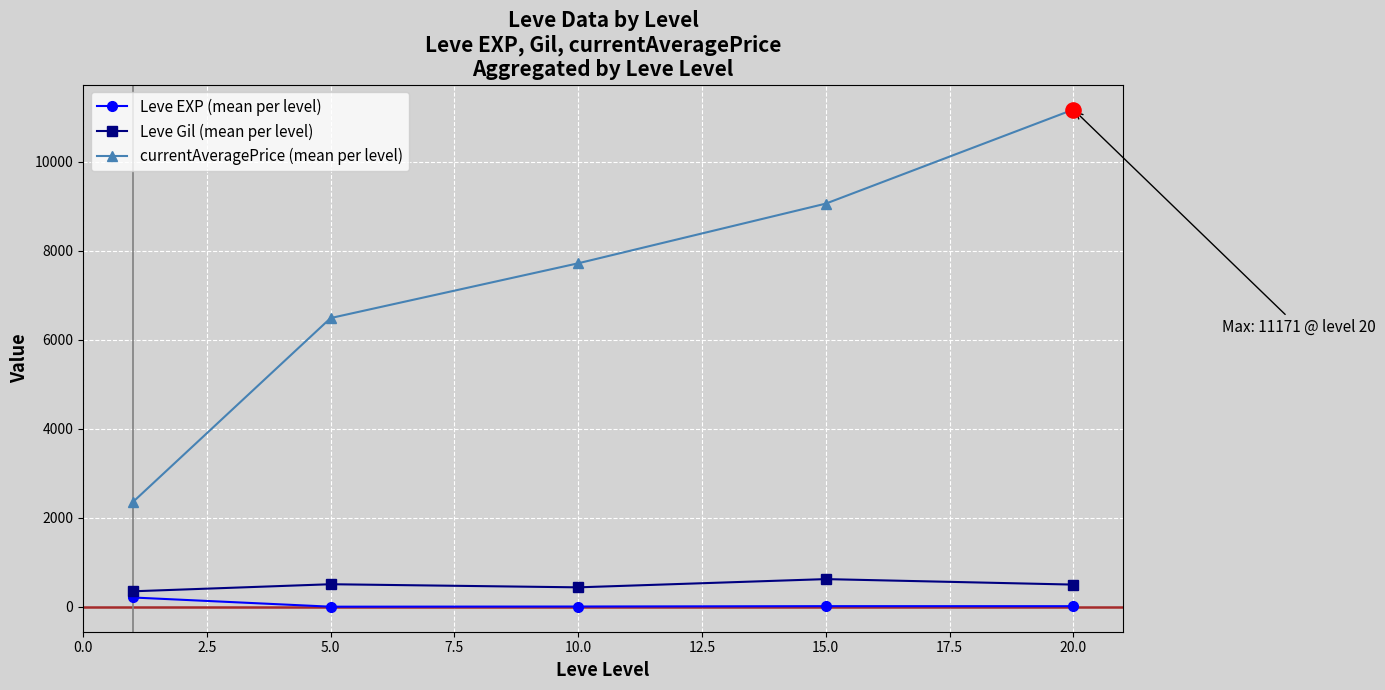

At how many categories does at least one series exceed 2035?

5